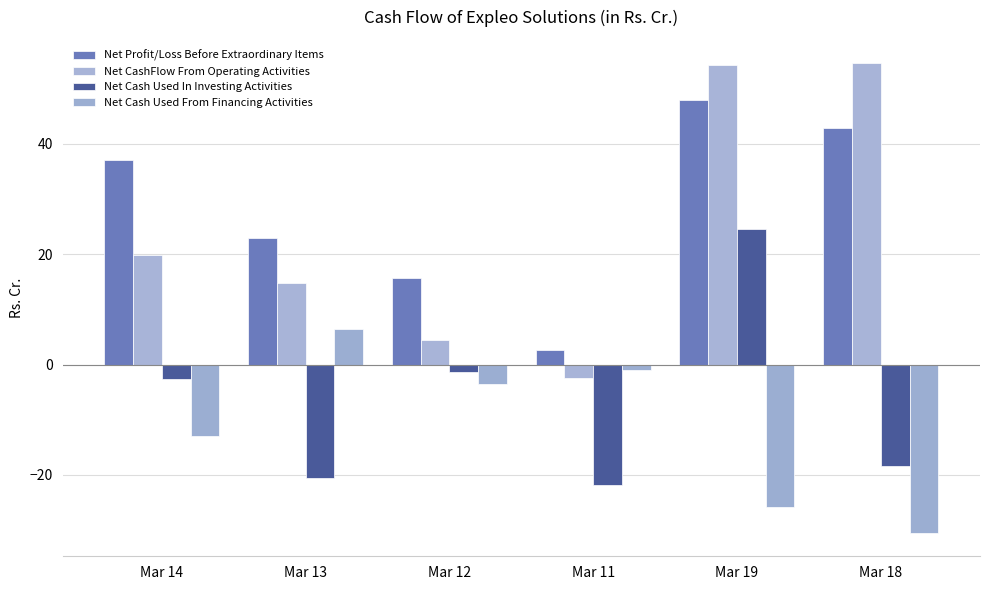

Which label corresponds to the smallest value in the chart?

Mar 18